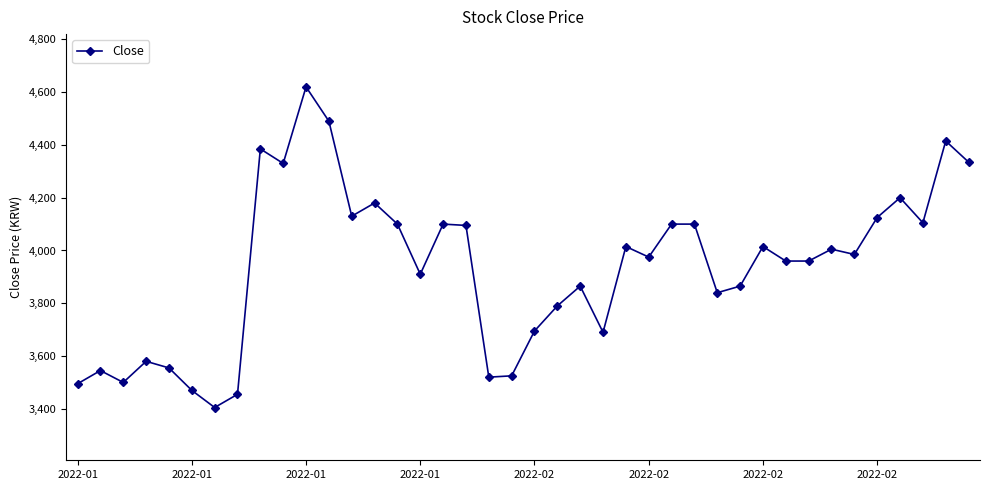

What is the greatest value displayed?

4620